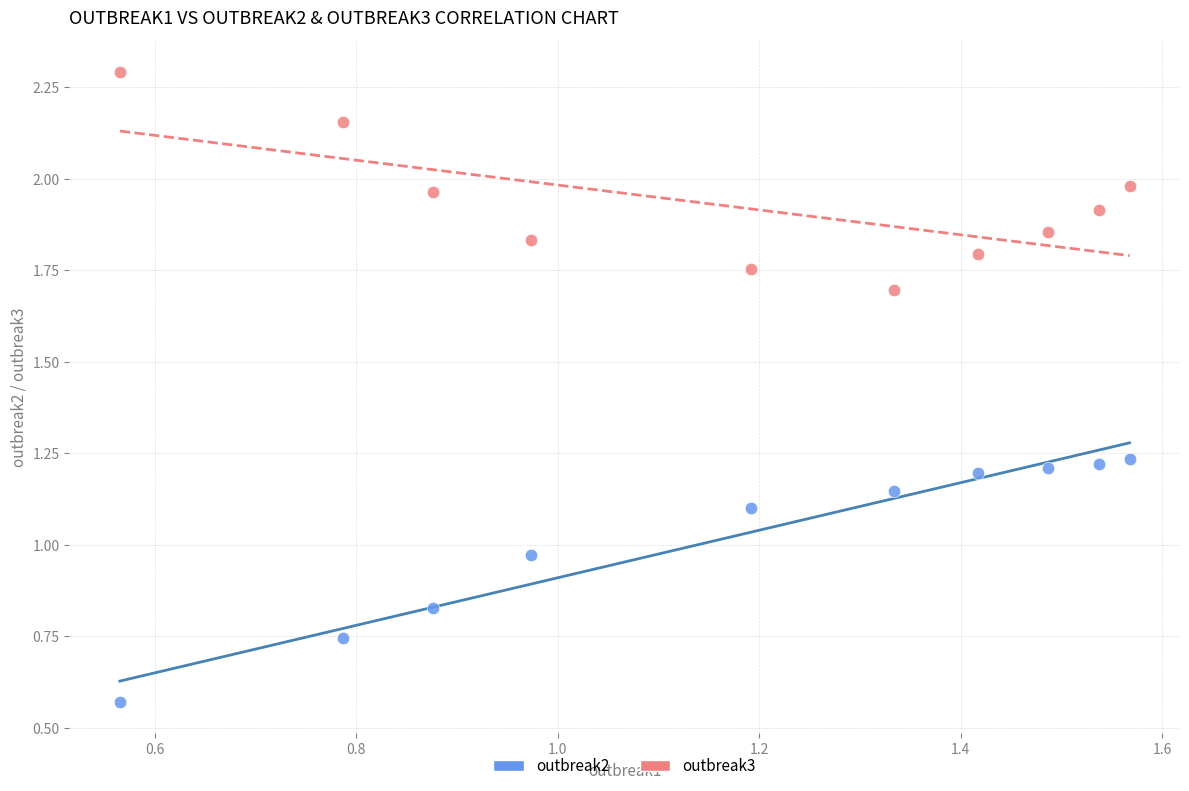

Which series has the largest Y range (max minus min)?

outbreak2